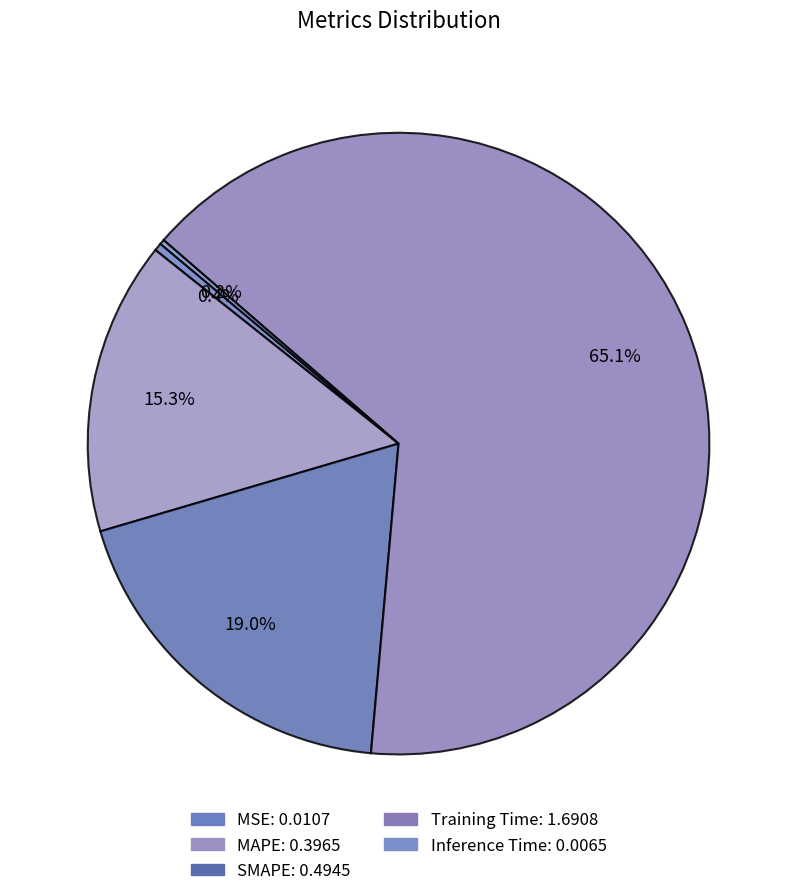

Is it true that Inference Time is 1% of the pie?

False